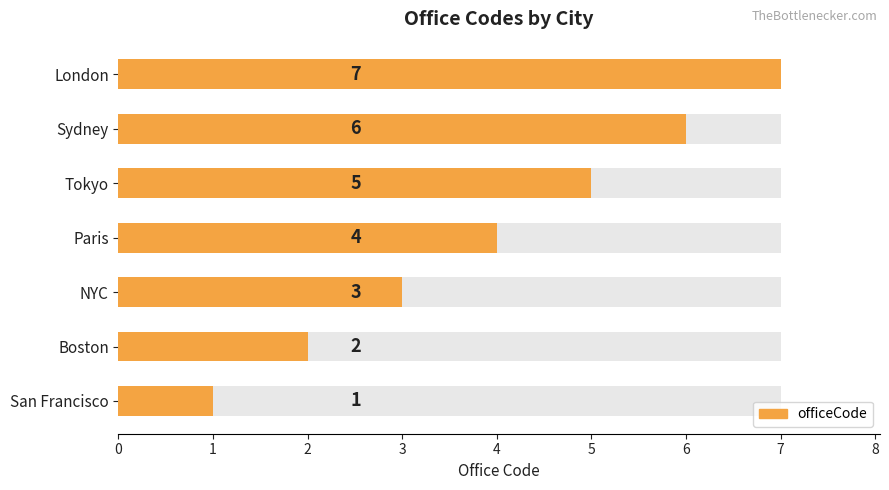

What is the difference between the maximum and minimum values?

6